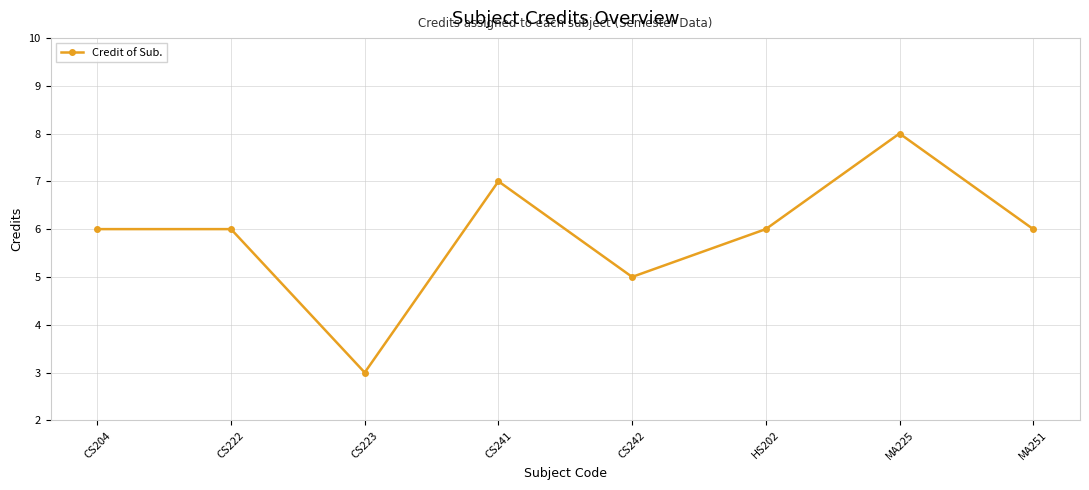

What is the minimum value shown in the chart?

3